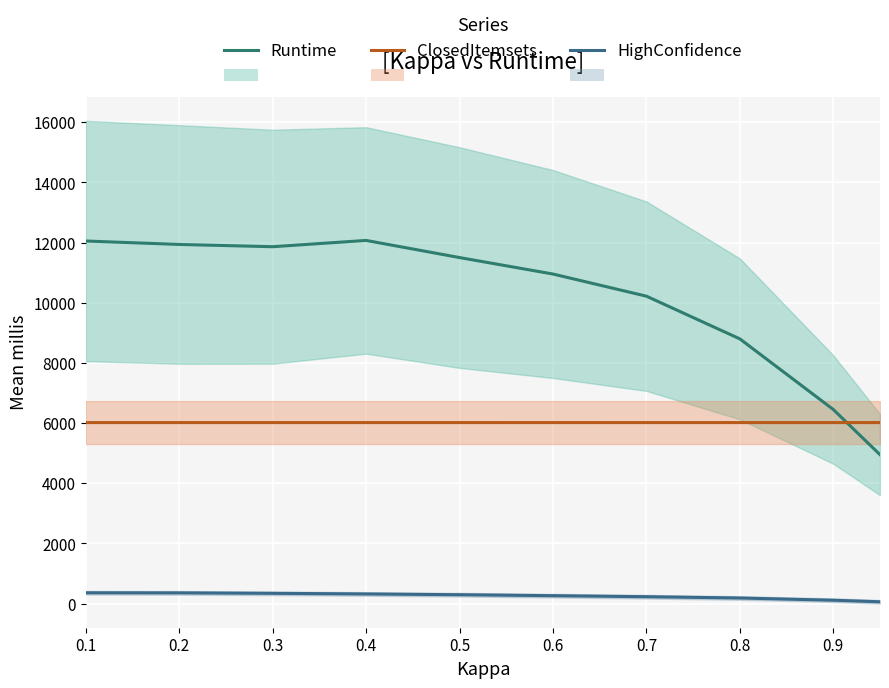

What is the total value across all series at 0.5?

17819.9